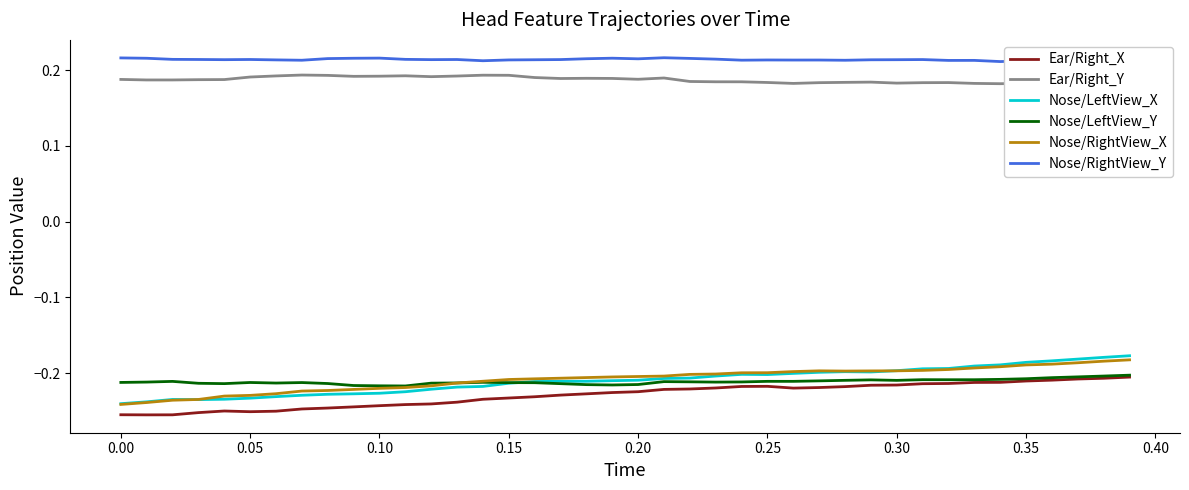

Reading right to left, list all the values displayed in this chart.

Ear/Right_X: -0.2	-0.2	-0.2	-0.2	-0.2	-0.2	-0.2	-0.2	-0.2	-0.2	-0.2	-0.2	-0.2	-0.2	-0.2	-0.2	-0.2	-0.2	-0.2	-0.2	-0.2	-0.2	-0.2	-0.2	-0.2	-0.2	-0.2	-0.2	-0.2	-0.2	-0.2	-0.2	-0.2	-0.3	-0.3	-0.3	-0.3	-0.3	-0.3	-0.3
Ear/Right_Y: 0.2	0.2	0.2	0.2	0.2	0.2	0.2	0.2	0.2	0.2	0.2	0.2	0.2	0.2	0.2	0.2	0.2	0.2	0.2	0.2	0.2	0.2	0.2	0.2	0.2	0.2	0.2	0.2	0.2	0.2	0.2	0.2	0.2	0.2	0.2	0.2	0.2	0.2	0.2	0.2
Nose/LeftView_X: -0.2	-0.2	-0.2	-0.2	-0.2	-0.2	-0.2	-0.2	-0.2	-0.2	-0.2	-0.2	-0.2	-0.2	-0.2	-0.2	-0.2	-0.2	-0.2	-0.2	-0.2	-0.2	-0.2	-0.2	-0.2	-0.2	-0.2	-0.2	-0.2	-0.2	-0.2	-0.2	-0.2	-0.2	-0.2	-0.2	-0.2	-0.2	-0.2	-0.2
Nose/LeftView_Y: -0.2	-0.2	-0.2	-0.2	-0.2	-0.2	-0.2	-0.2	-0.2	-0.2	-0.2	-0.2	-0.2	-0.2	-0.2	-0.2	-0.2	-0.2	-0.2	-0.2	-0.2	-0.2	-0.2	-0.2	-0.2	-0.2	-0.2	-0.2	-0.2	-0.2	-0.2	-0.2	-0.2	-0.2	-0.2	-0.2	-0.2	-0.2	-0.2	-0.2
Nose/RightView_X: -0.2	-0.2	-0.2	-0.2	-0.2	-0.2	-0.2	-0.2	-0.2	-0.2	-0.2	-0.2	-0.2	-0.2	-0.2	-0.2	-0.2	-0.2	-0.2	-0.2	-0.2	-0.2	-0.2	-0.2	-0.2	-0.2	-0.2	-0.2	-0.2	-0.2	-0.2	-0.2	-0.2	-0.2	-0.2	-0.2	-0.2	-0.2	-0.2	-0.2
Nose/RightView_Y: 0.2	0.2	0.2	0.2	0.2	0.2	0.2	0.2	0.2	0.2	0.2	0.2	0.2	0.2	0.2	0.2	0.2	0.2	0.2	0.2	0.2	0.2	0.2	0.2	0.2	0.2	0.2	0.2	0.2	0.2	0.2	0.2	0.2	0.2	0.2	0.2	0.2	0.2	0.2	0.2